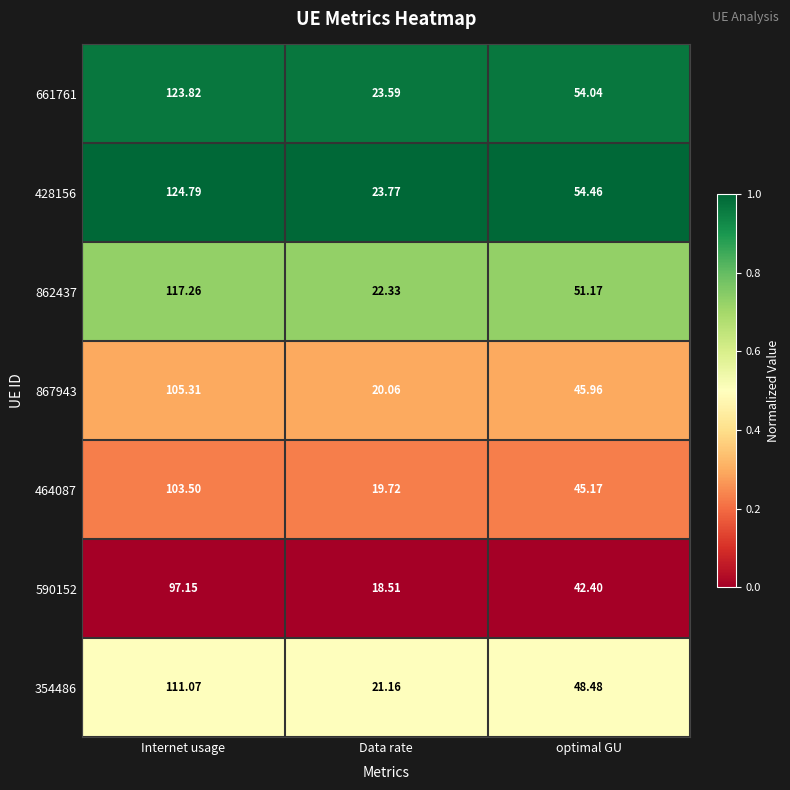

List the labels in order of 428156 value, largest first.

Internet usage, optimal GU, Data rate